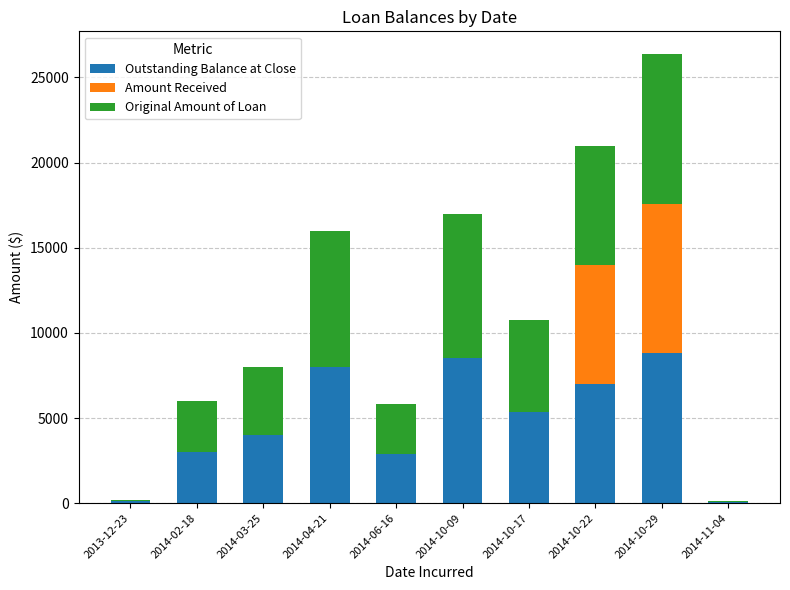

The value of Outstanding Balance at Close at 2014-04-21 is 5309.2. True or false?

False